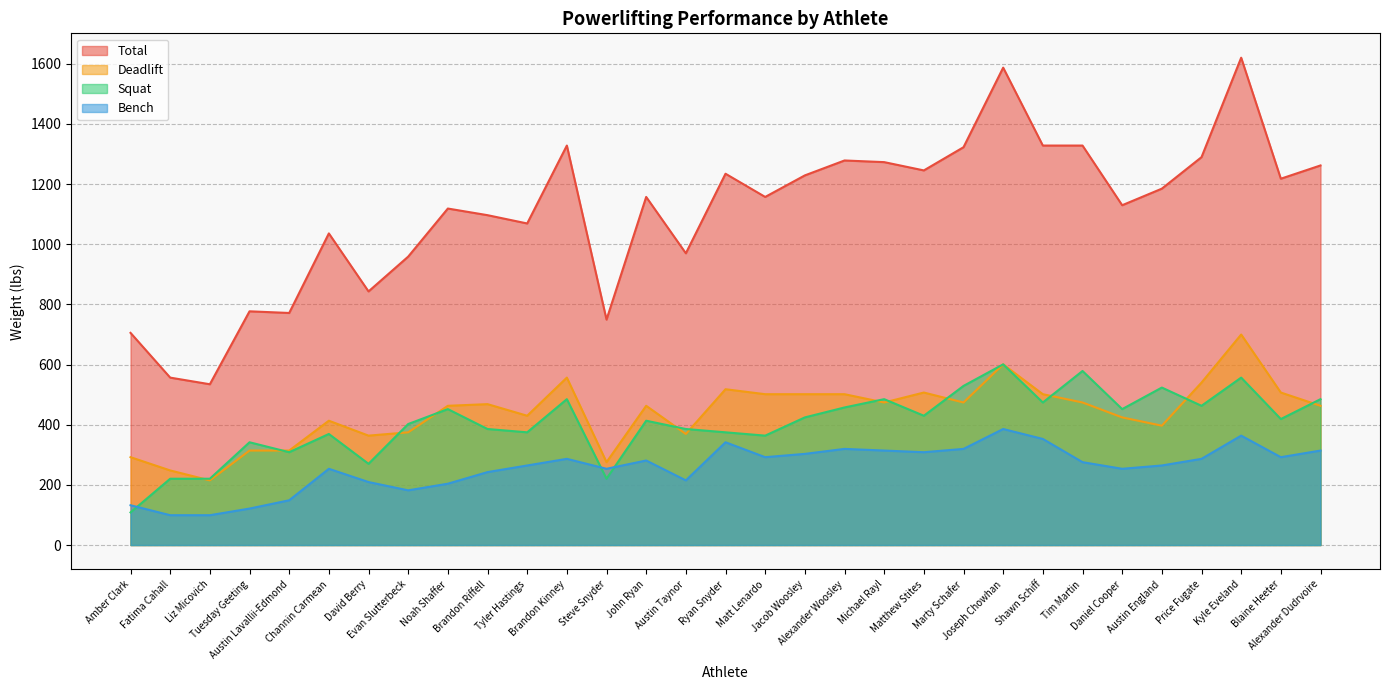

At which category does deadlift reach its first local valley?

Liz Micovich